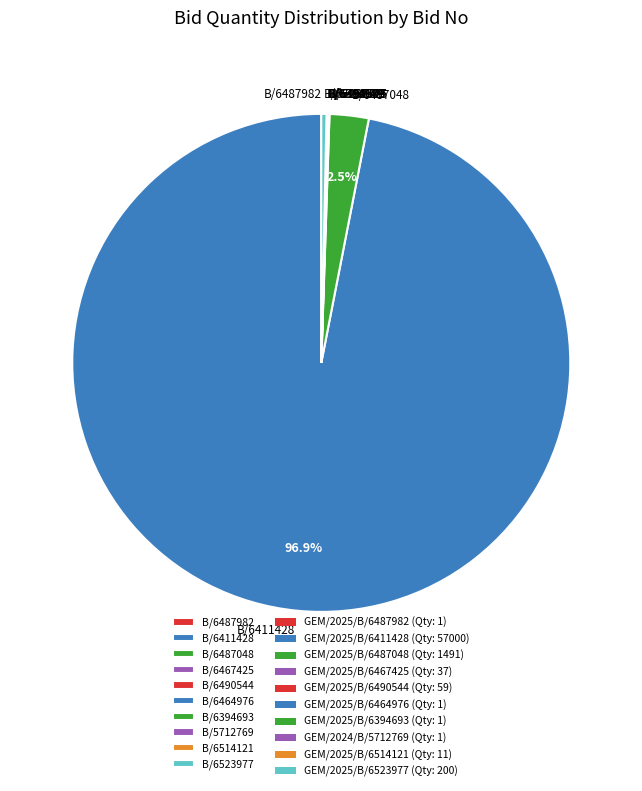

Is B/6411428 the majority of the pie?

Yes